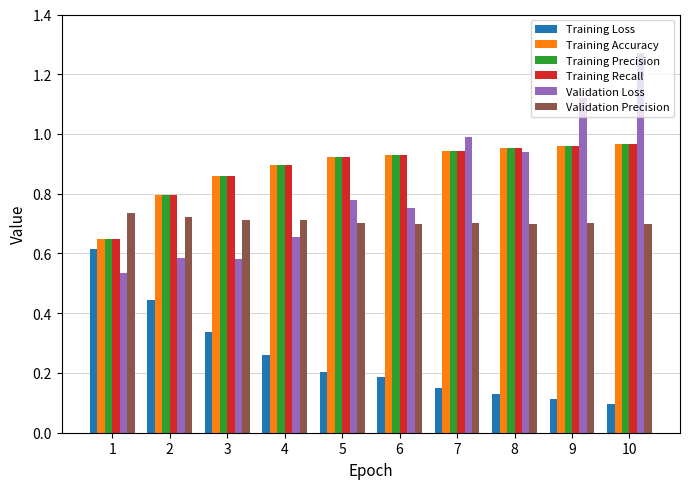

Is the value of Training Loss at 4 greater than the value of Training Accuracy at 4?

No